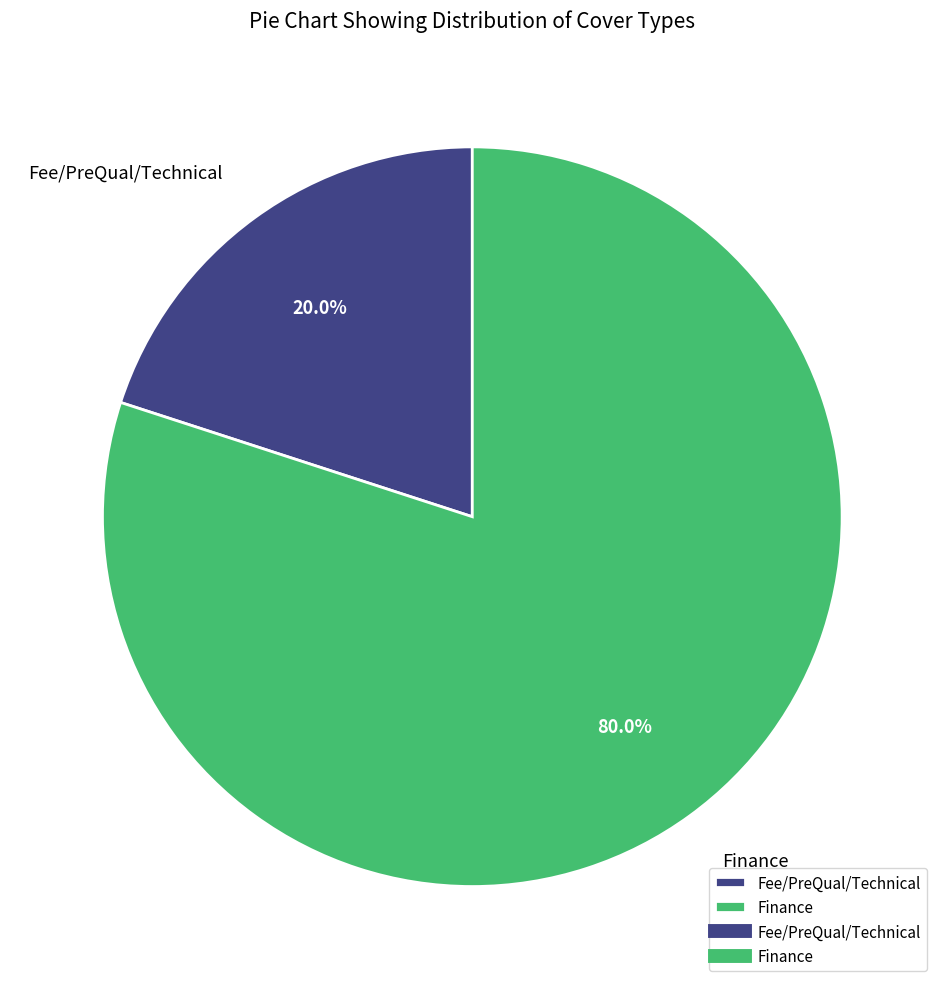

Does Finance account for over 50% of the chart?

Yes